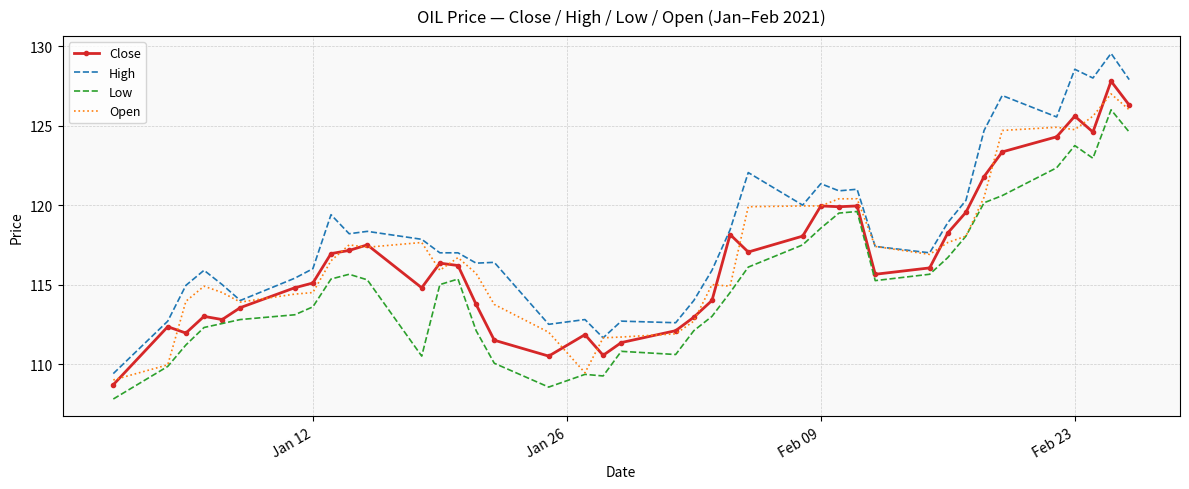

Which series has the largest total across all categories?

High